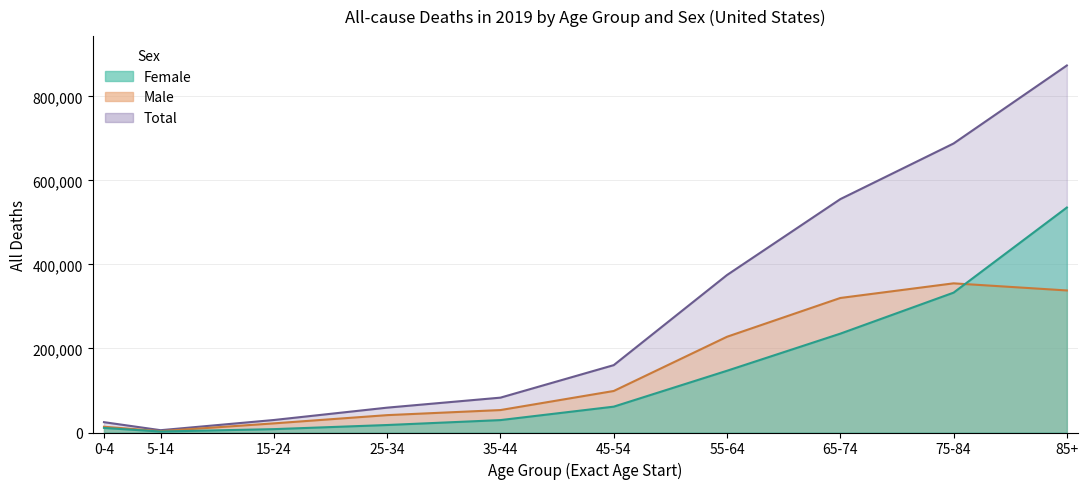

What is the spread (max minus min) of values at 15-24?

21748